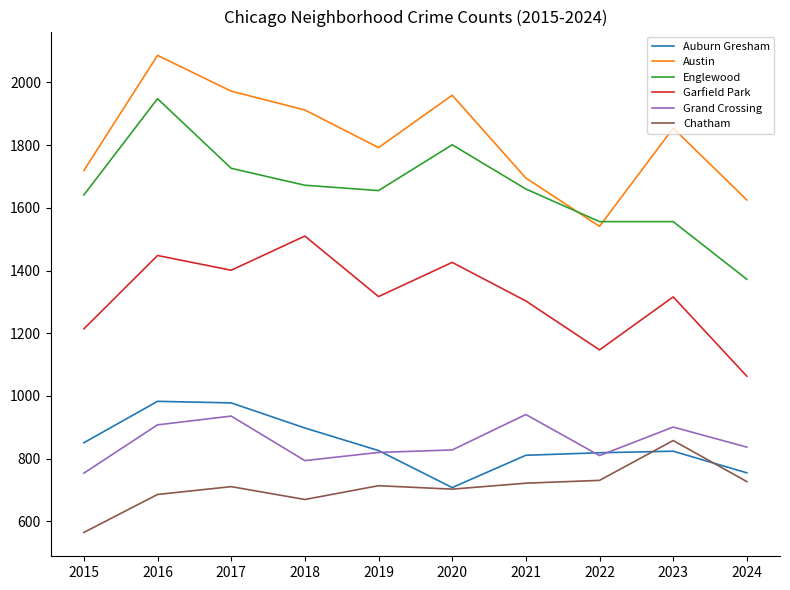

True or false: Auburn Gresham and Austin cross at least once.

False